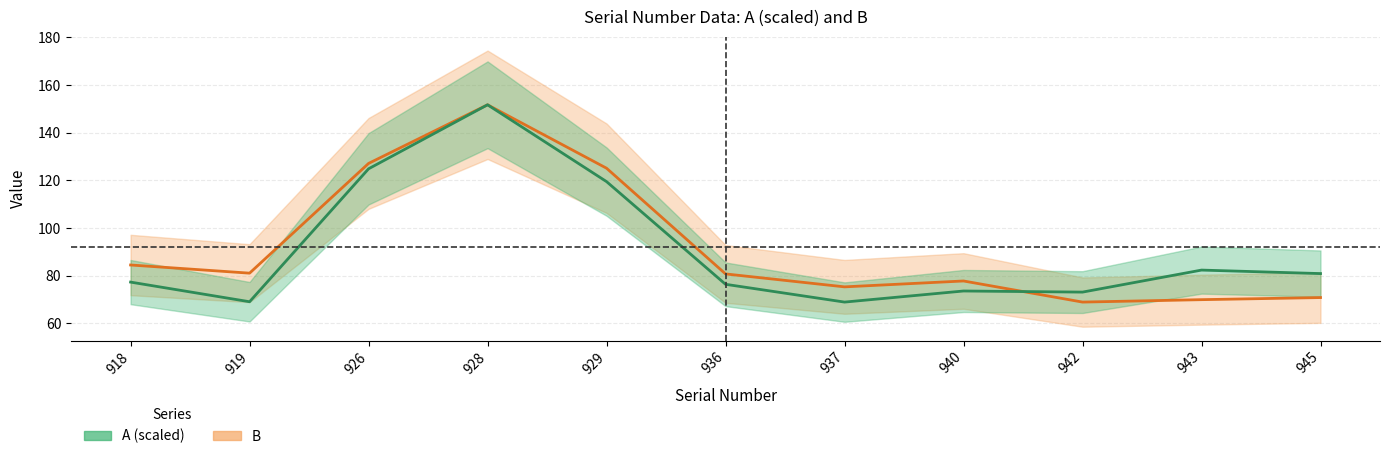

Between 918 and 937, which series saw the biggest shift?

B